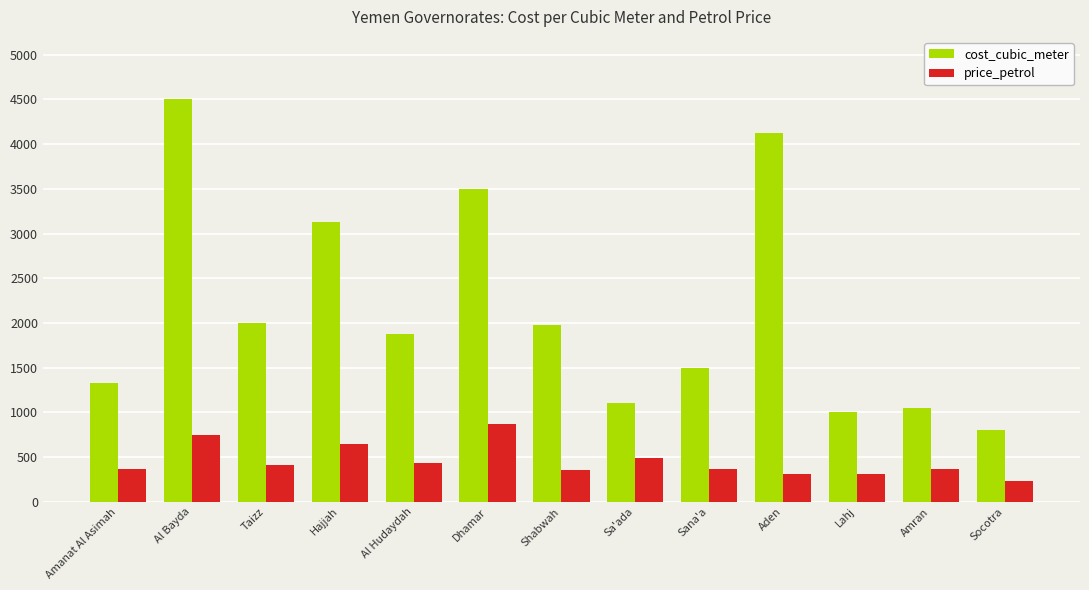

At which category does the chart reach its peak across all series?

Al Bayda